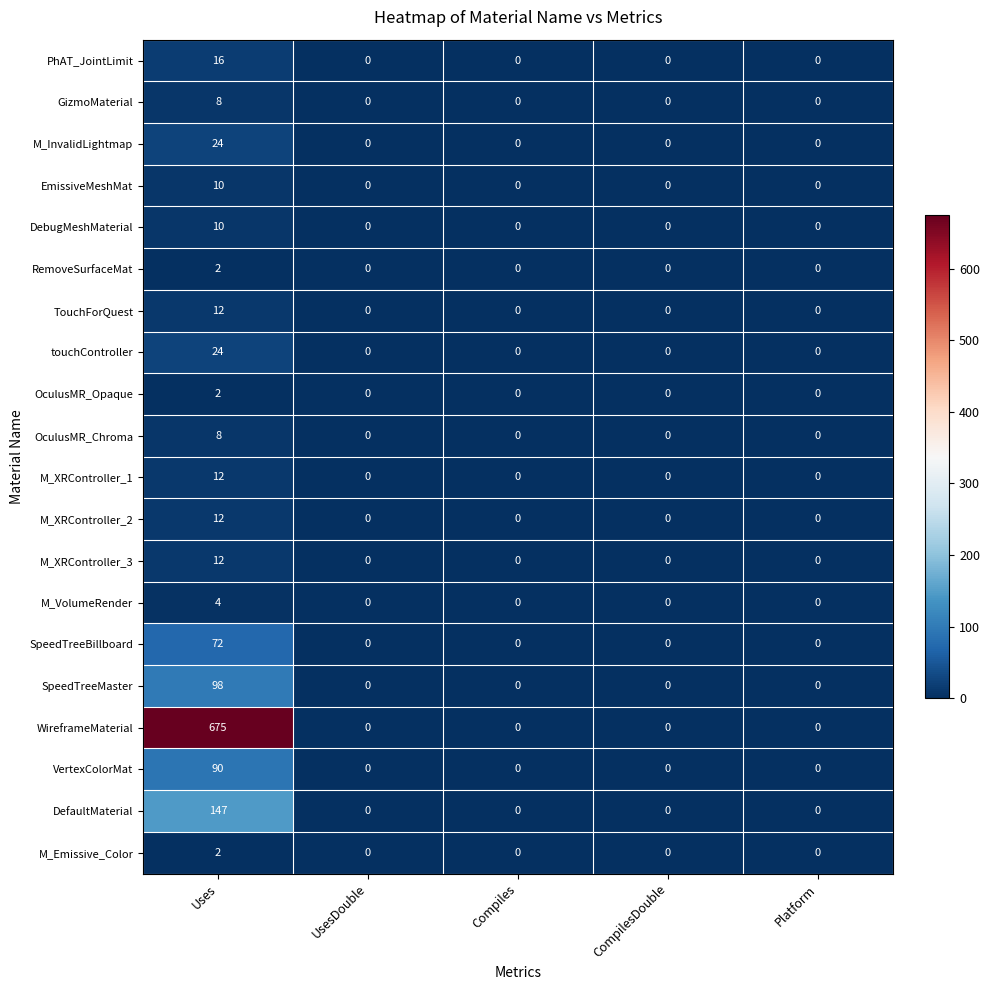

At which category is the sum across all series the highest?

Uses